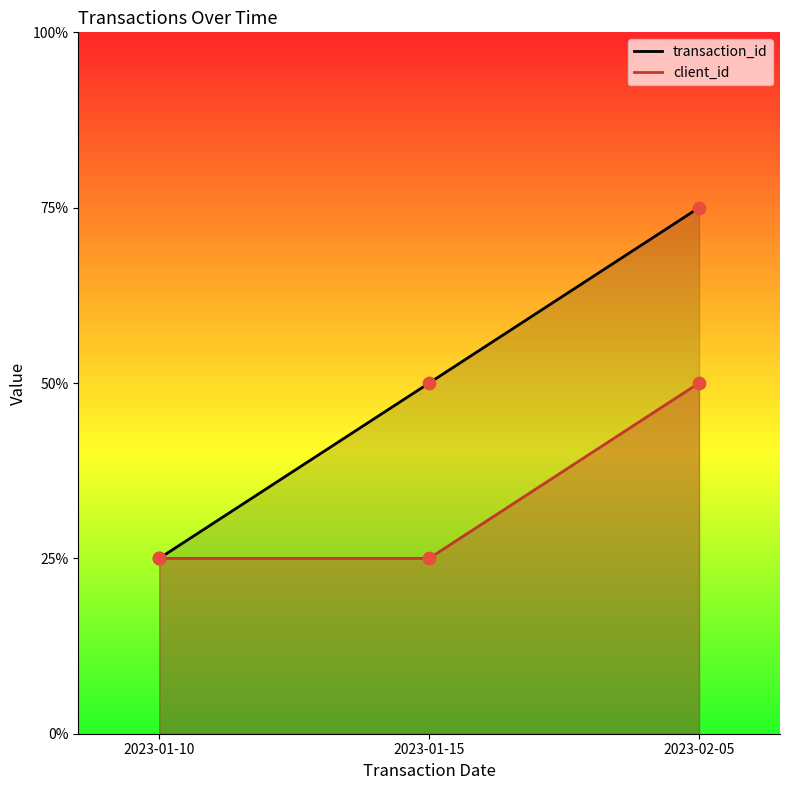

Is the value of transaction_id at 2023-01-15 greater than the value of client_id at 2023-02-05?

No